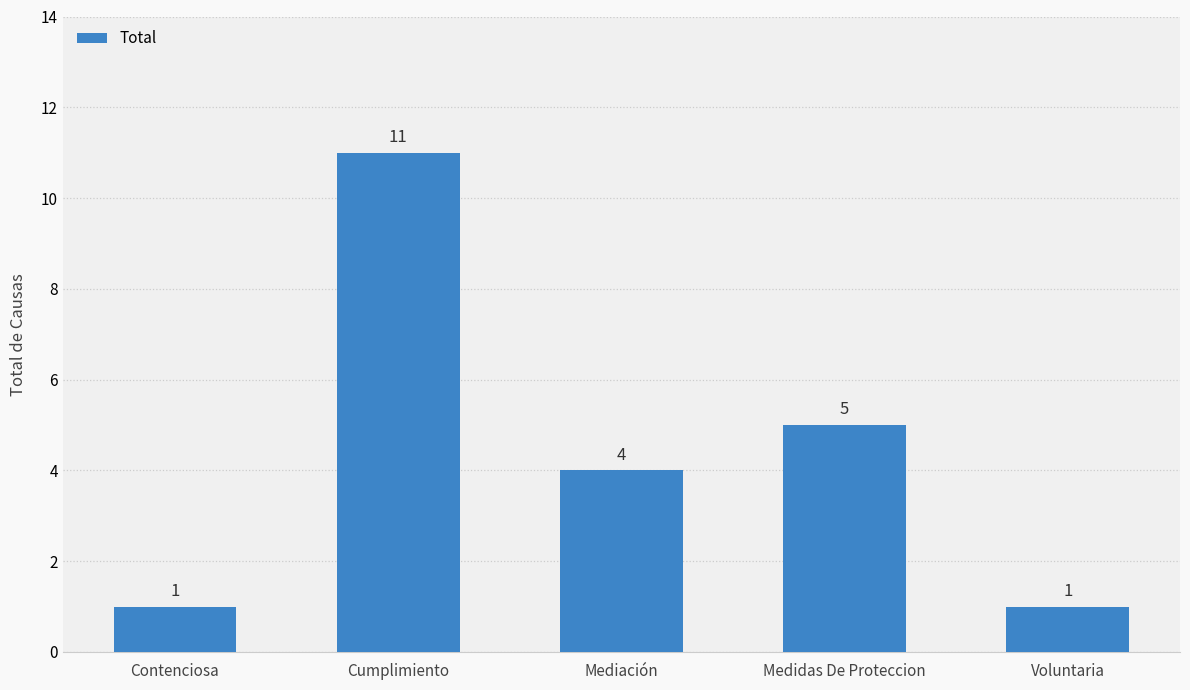

What is the label of the 1st bar from the right?

Voluntaria